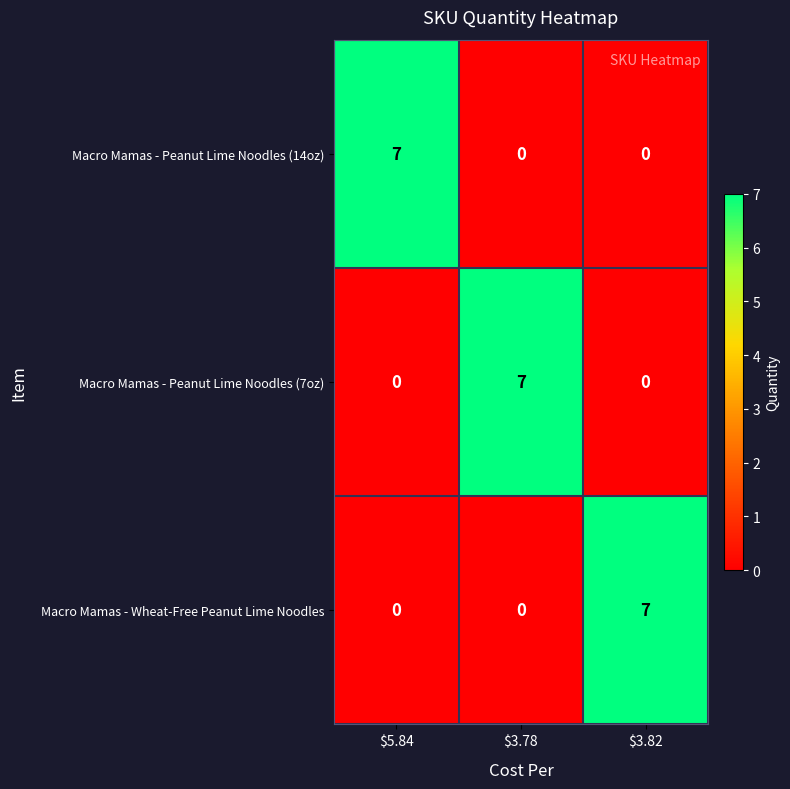

At how many categories does at least one series exceed 1?

3